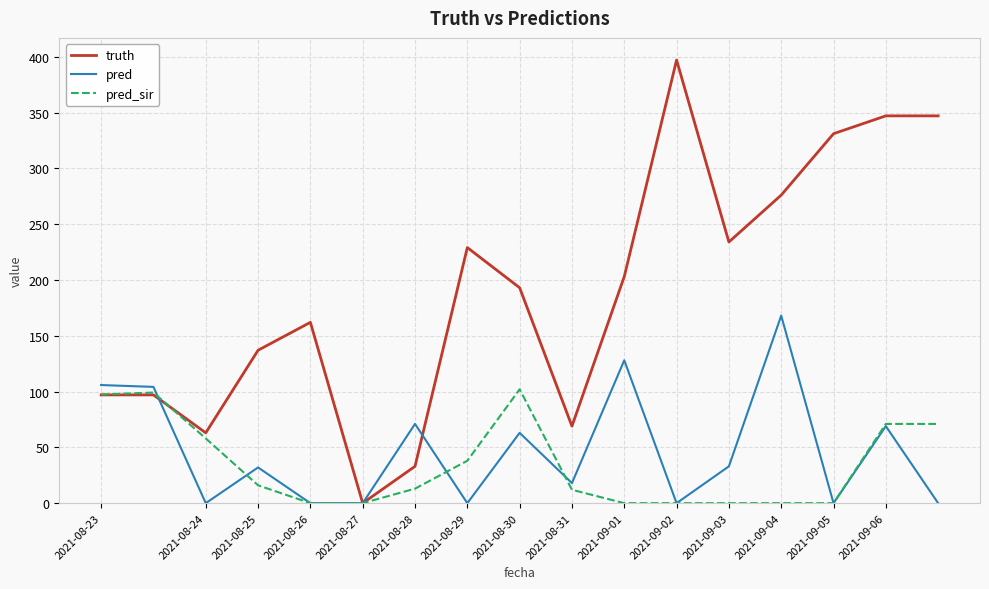

Which series has the largest range (max minus min)?

truth